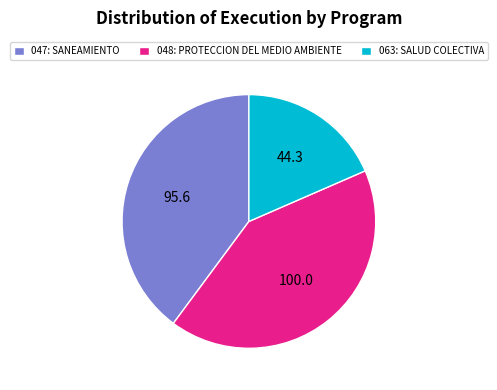

Which slice is the smallest?

063: SALUD COLECTIVA